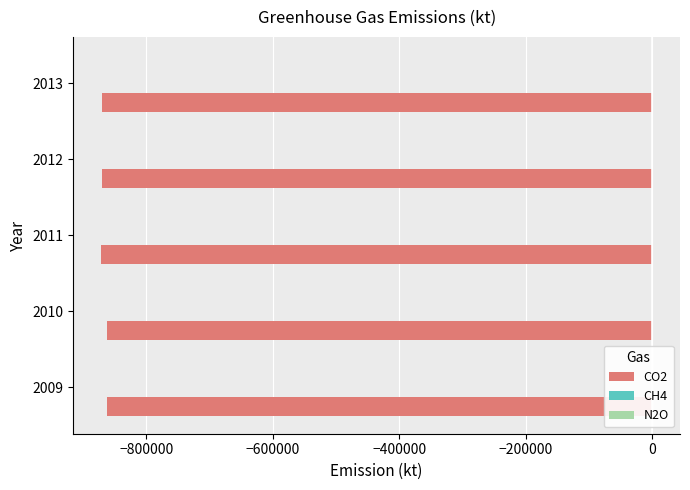

The value of CO2 at 2011 is -308363. True or false?

False